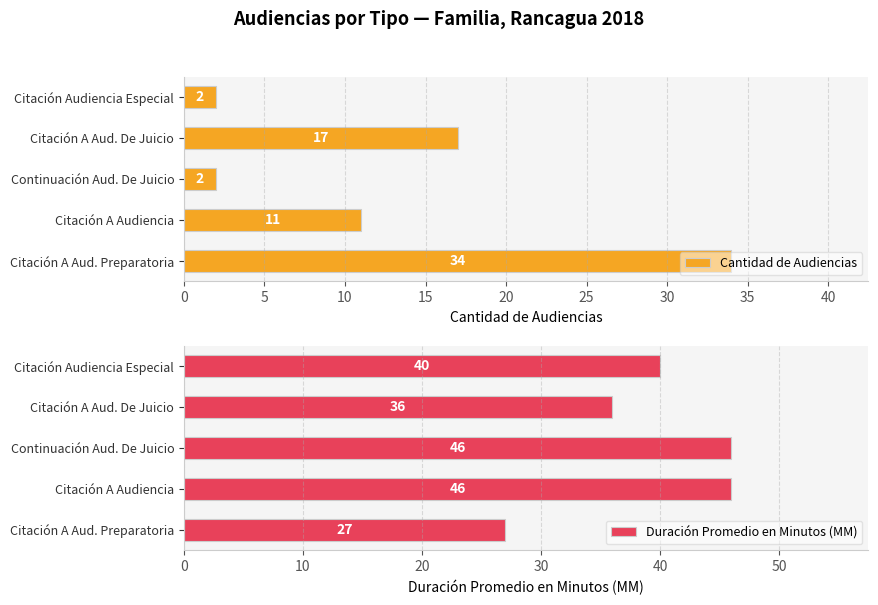

Where is Cantidad de Audiencias nearest to the value 18?

Citación A Aud. De Juicio